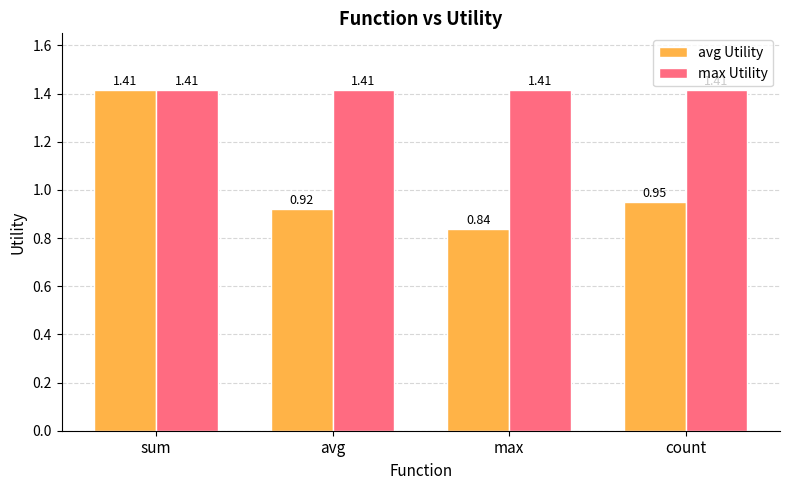

What is the sum of the max Utility values at count and max?

2.8